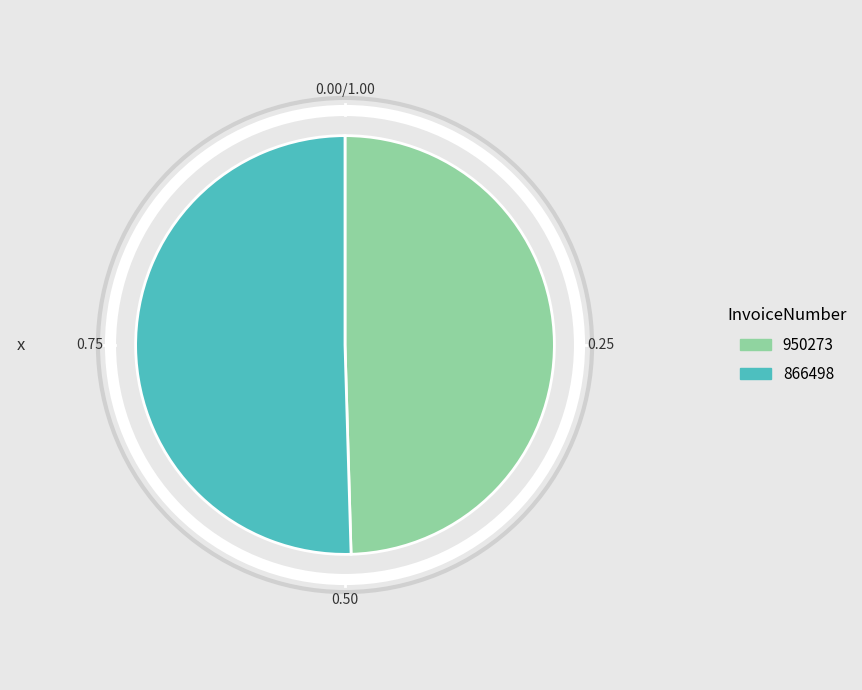

Is it true that 950273 is 50% of the pie?

True